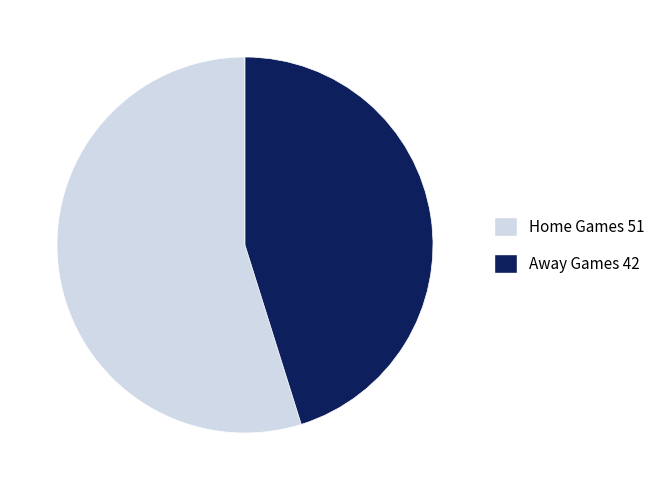

Is there any slice that represents more than half of the pie?

Yes